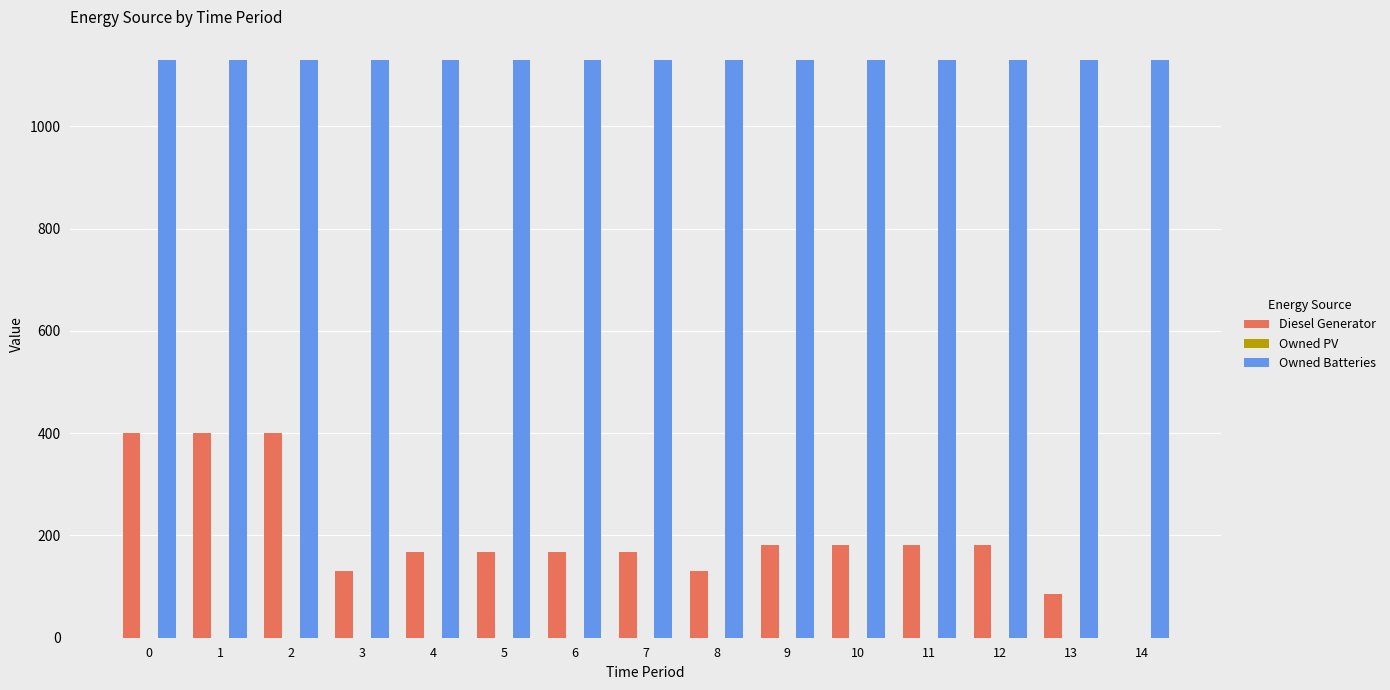

How many groups of bars are there?

15